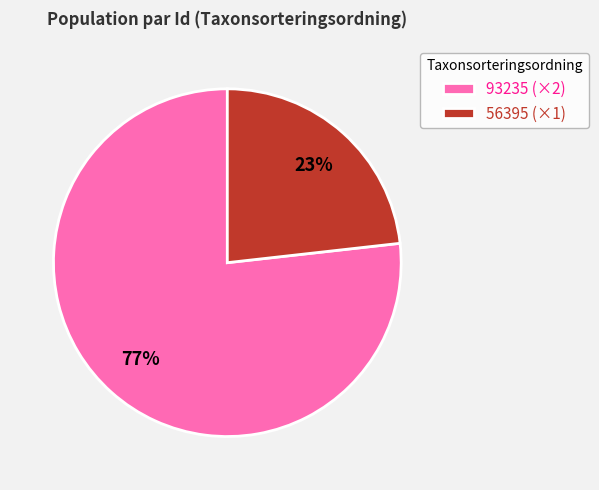

Is there any slice that represents more than half of the pie?

Yes